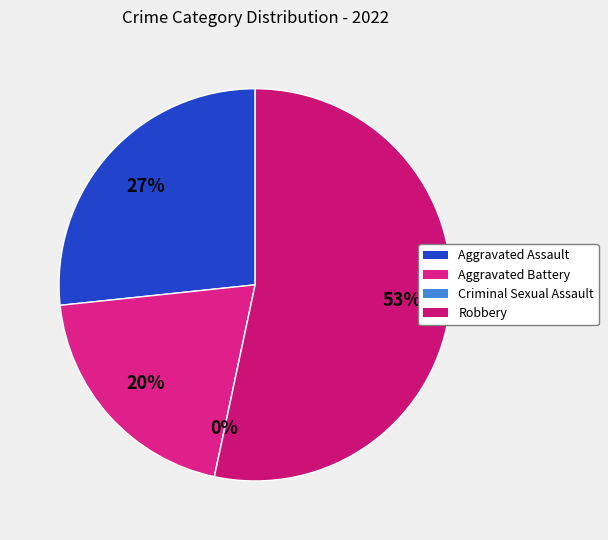

What portion of the pie excludes Aggravated Assault?

73.3%